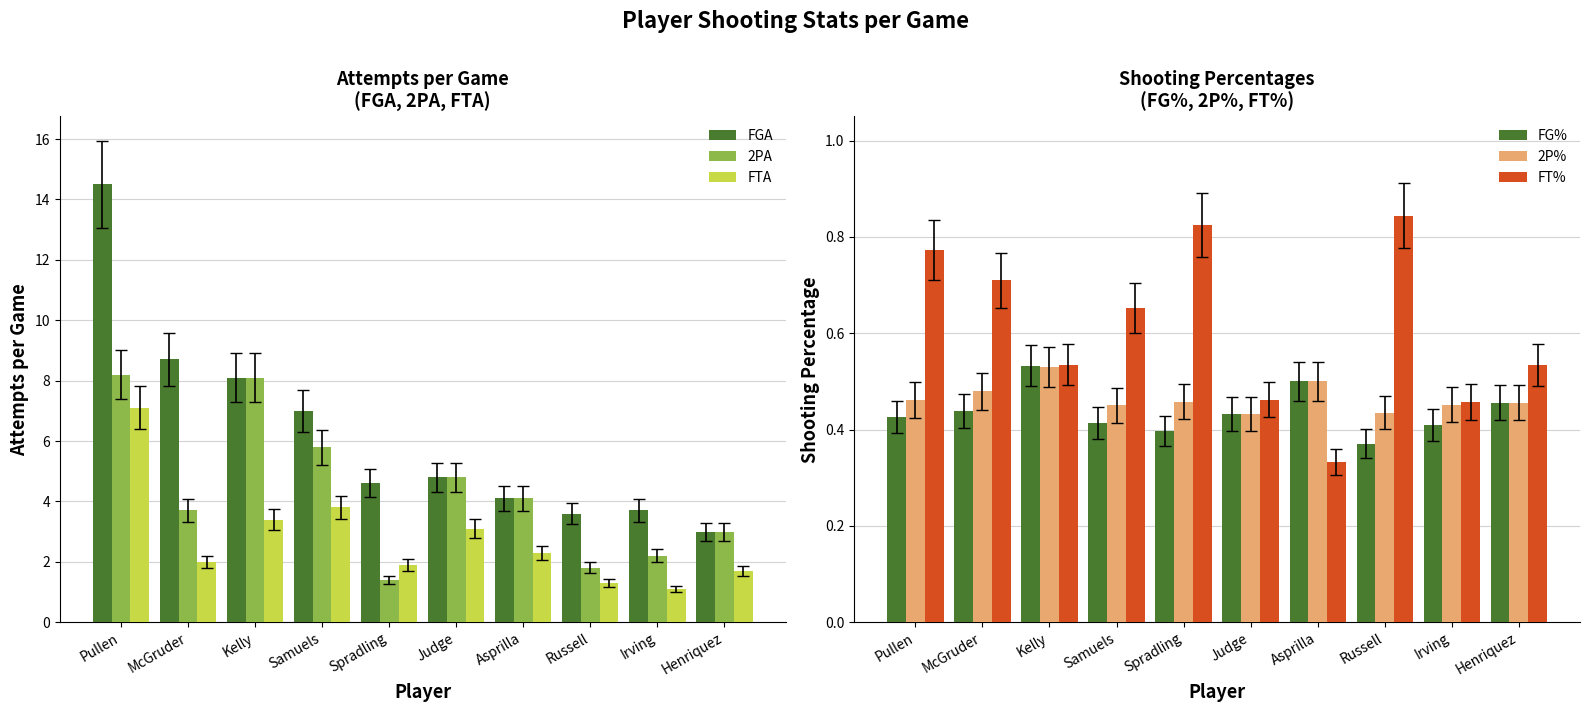

Between McGruder and Spradling, which series saw the biggest shift?

FGA